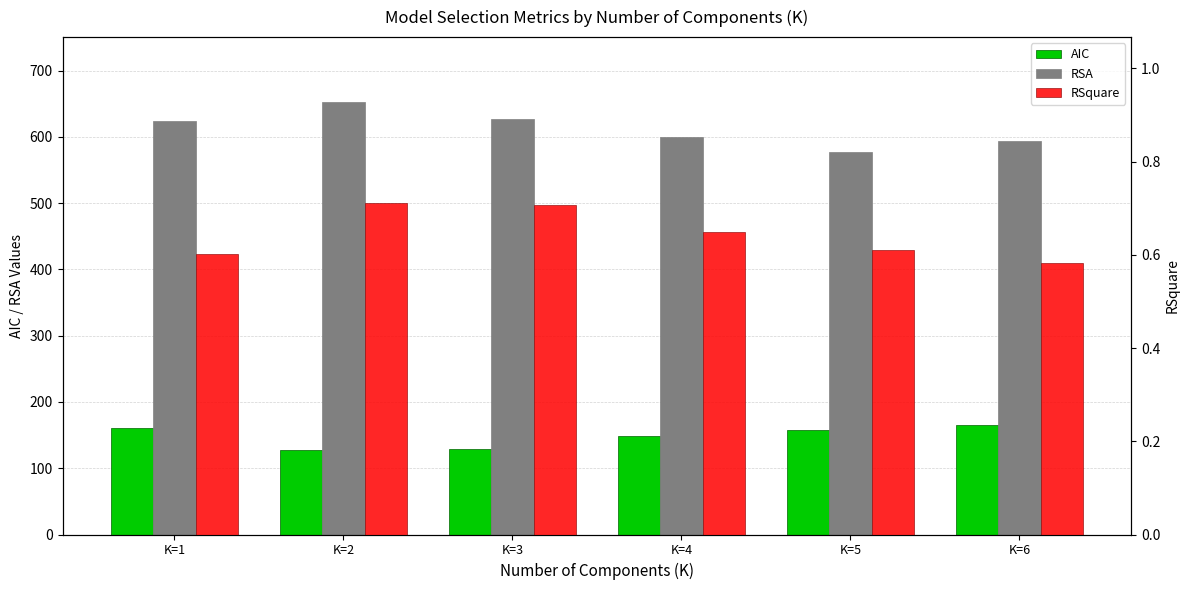

The value of RSquare at K=1 is 0.6. True or false?

True